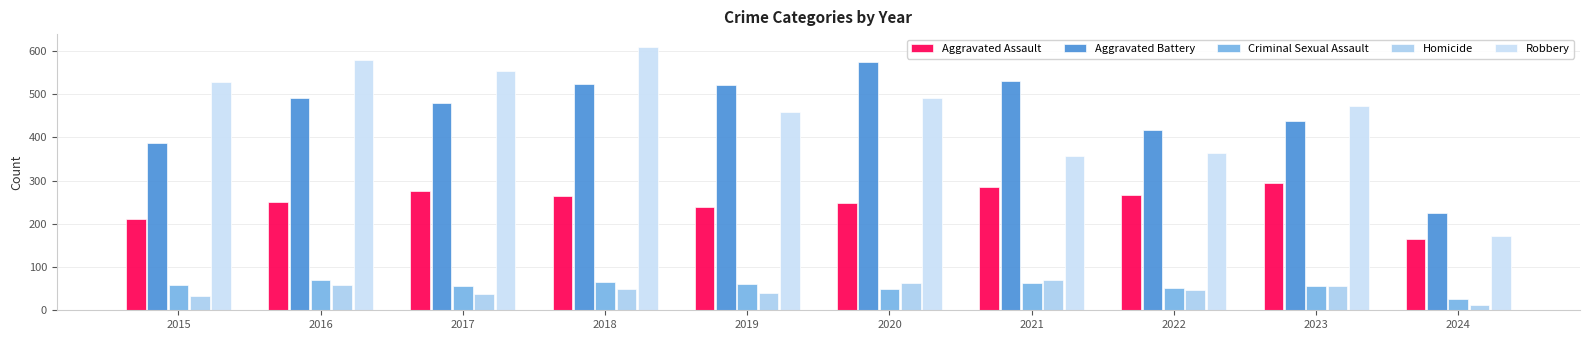

At which label does Aggravated Battery first exceed 491?

2018